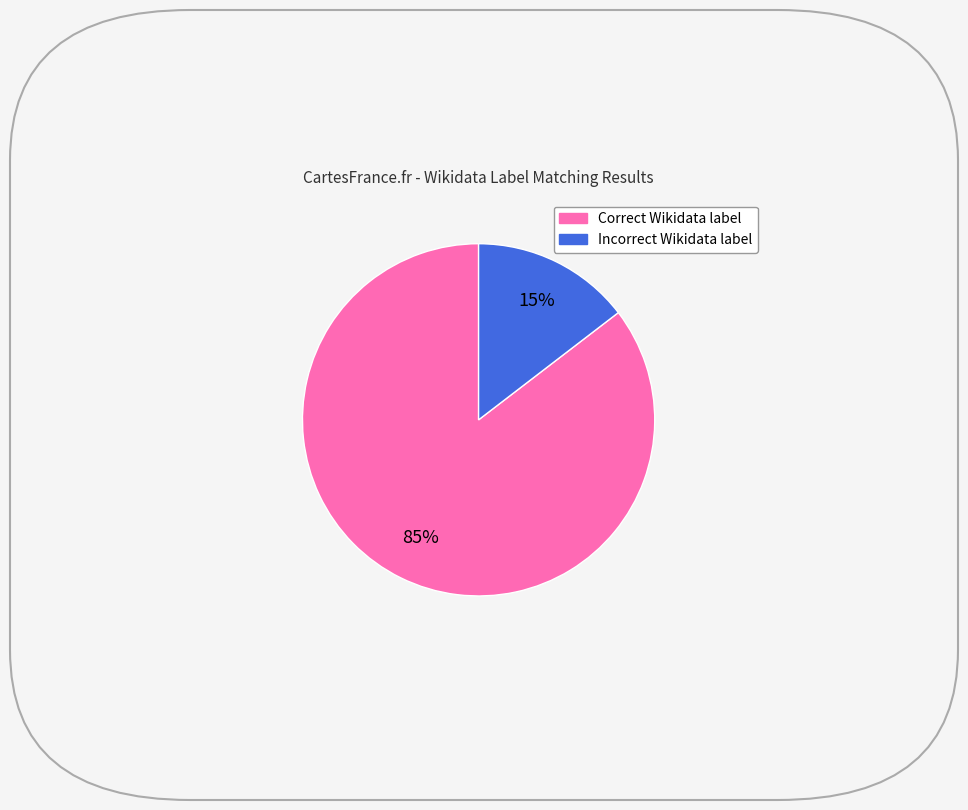

How many segments does this pie chart have?

2